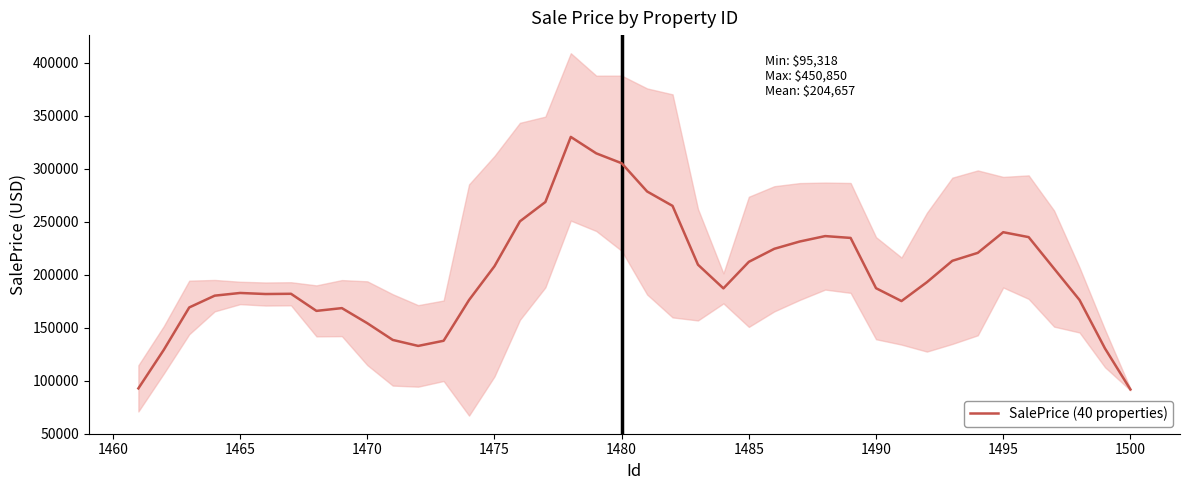

What is the minimum value shown in the chart?

91621.3